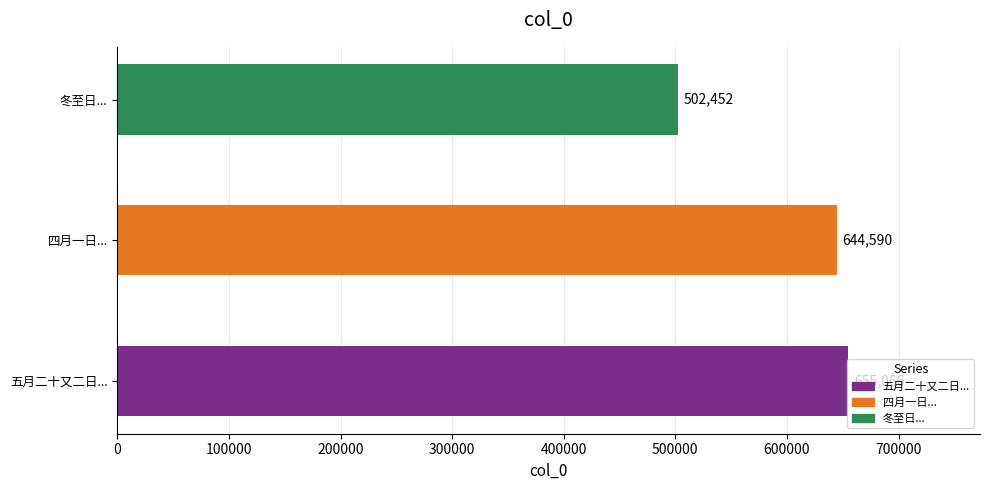

How many values exceed 644590?

1